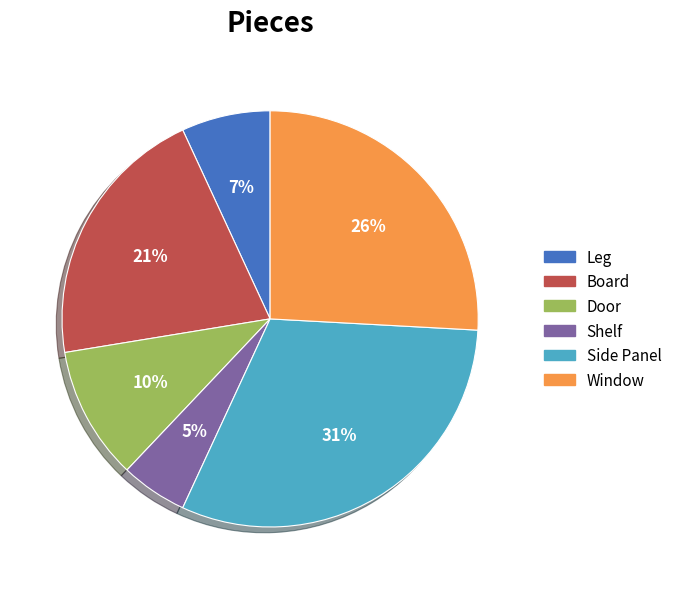

To the nearest percent, what percentage of the pie is Side Panel?

31%